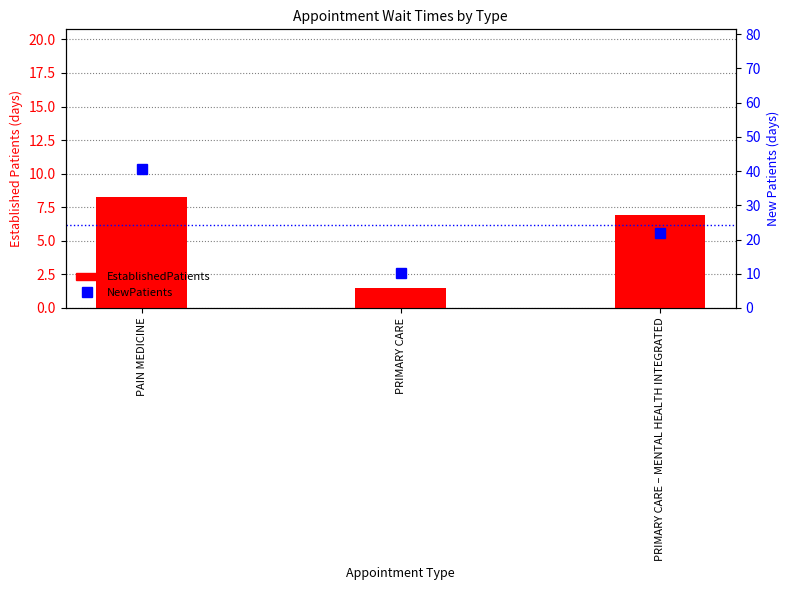

At which category does the chart reach its peak across all series?

PAIN MEDICINE